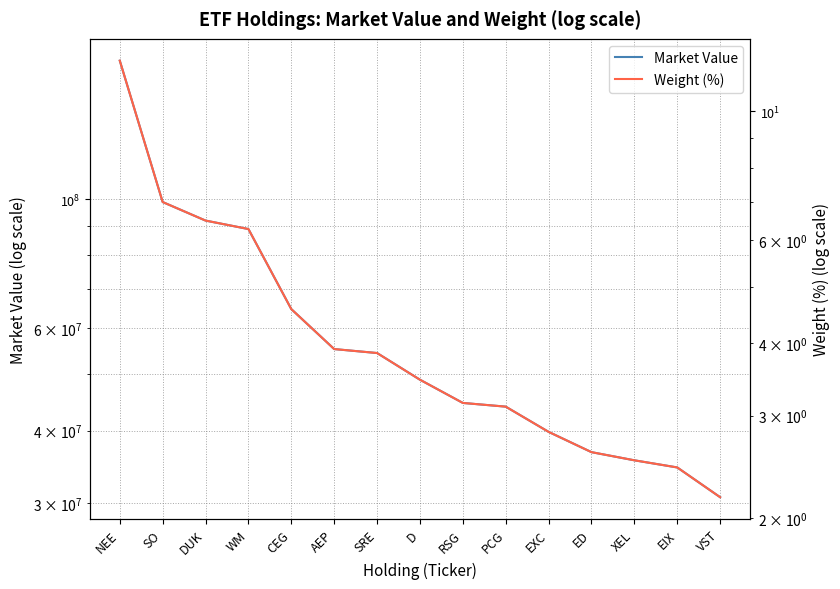

What is the sum of all Market Value values?

941617327.1